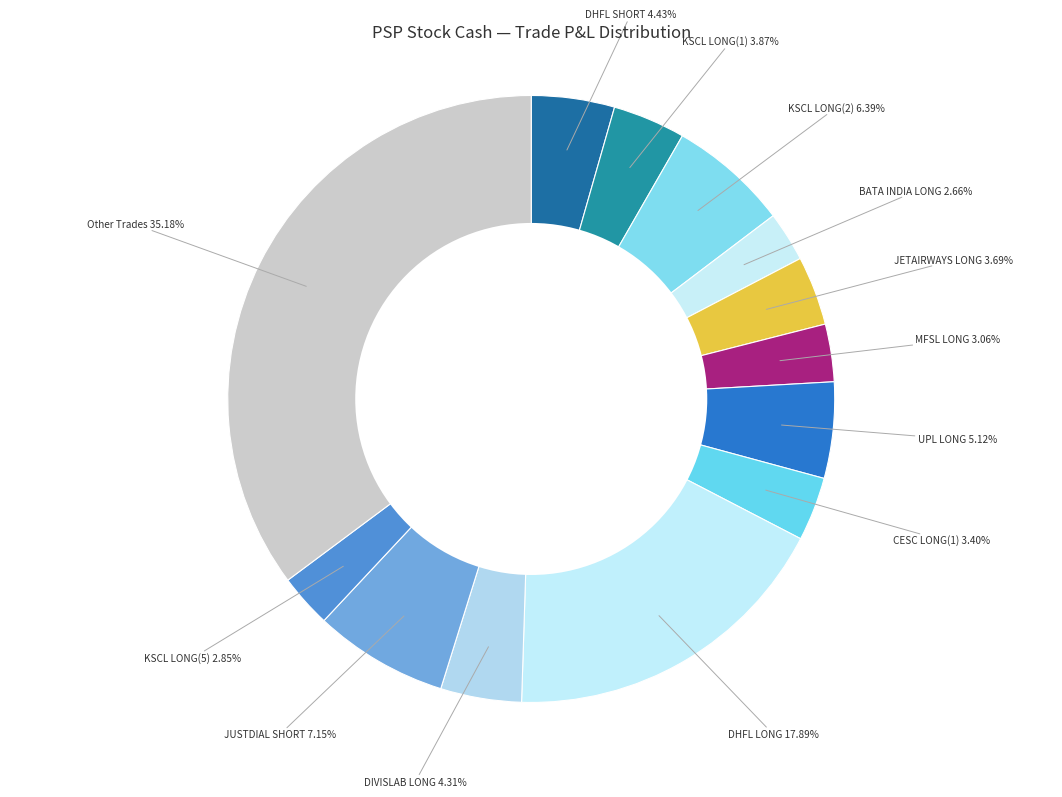

How many slices are in this pie chart?

13